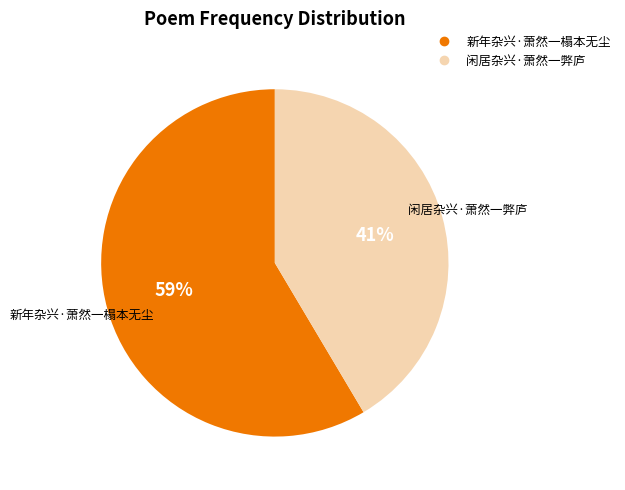

Which has a higher value, 闲居杂兴·萧然一弊庐 or 新年杂兴·萧然一榻本无尘?

新年杂兴·萧然一榻本无尘